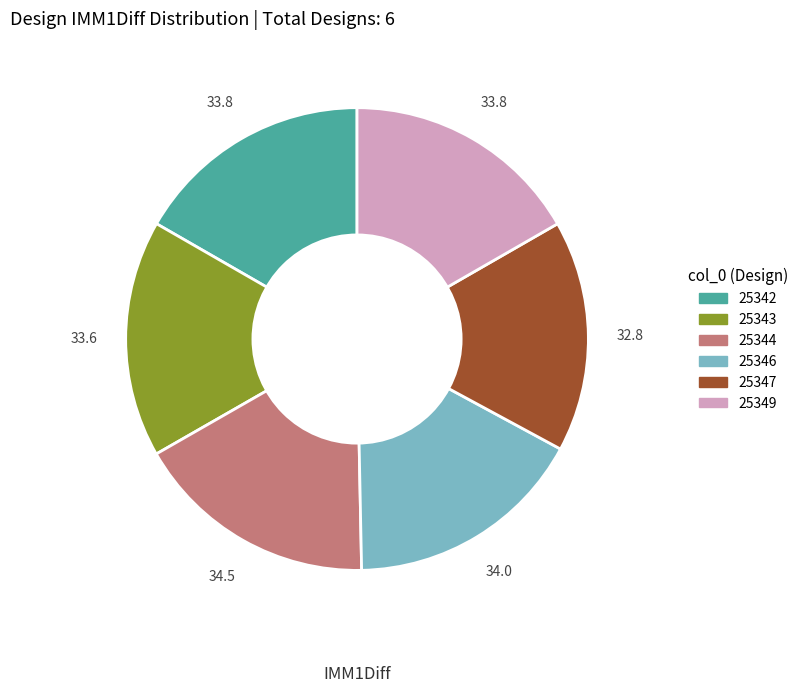

How many segments does this pie chart have?

6